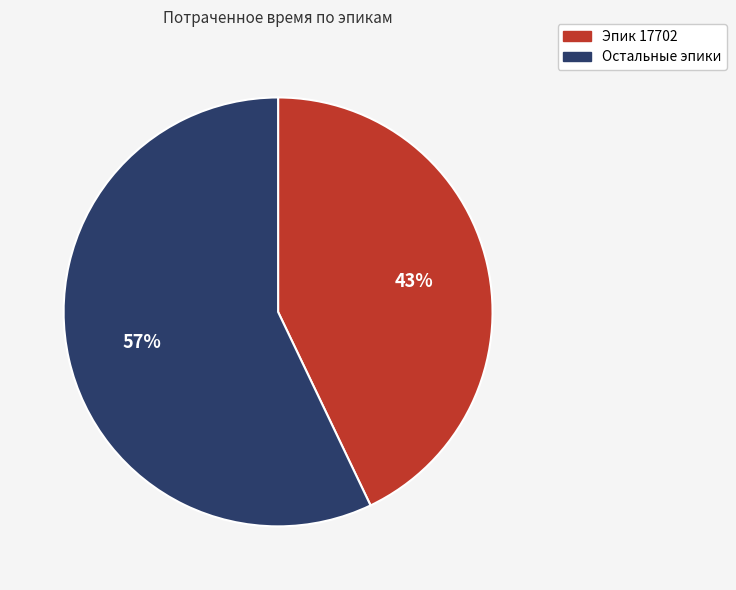

To the nearest percent, what is the difference between the largest and smallest slice percentages?

14%